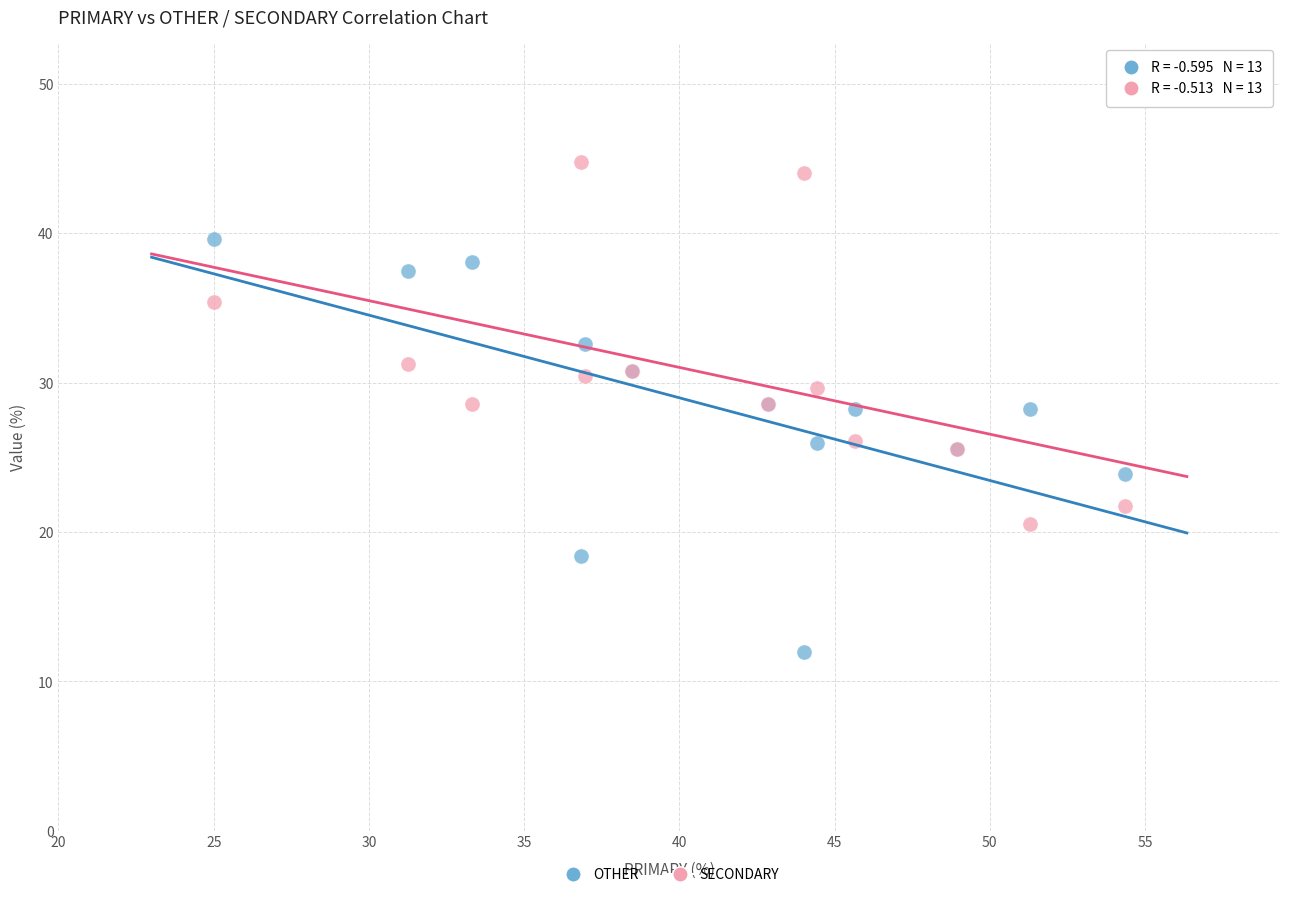

Which series reaches the minimum Y coordinate?

OTHER